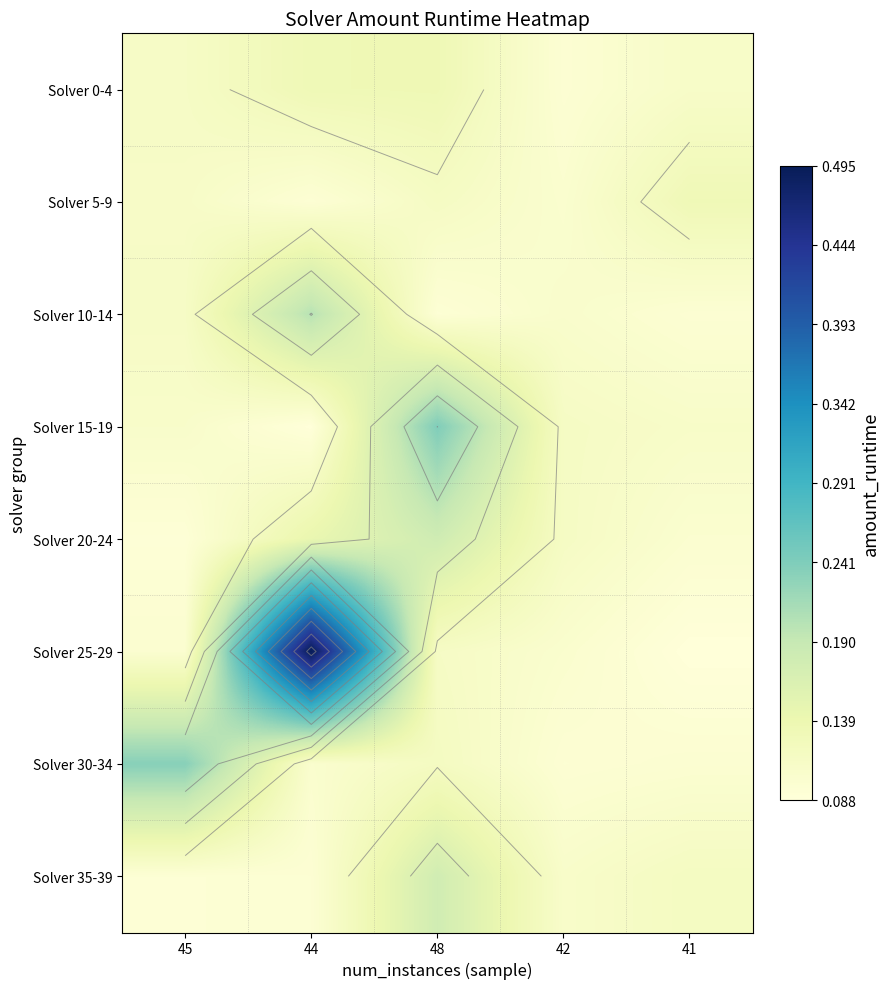

At which category is the sum across all series the highest?

44